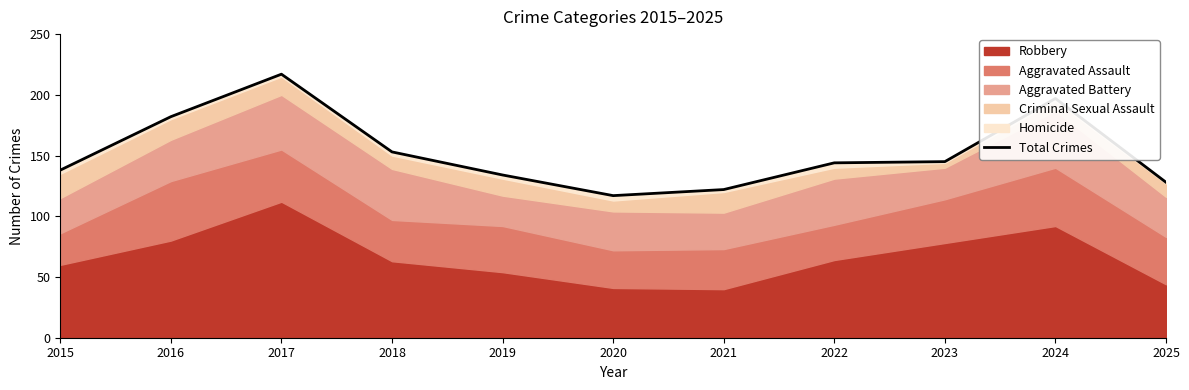

Which has a higher value, 2022 or 2023?

2023